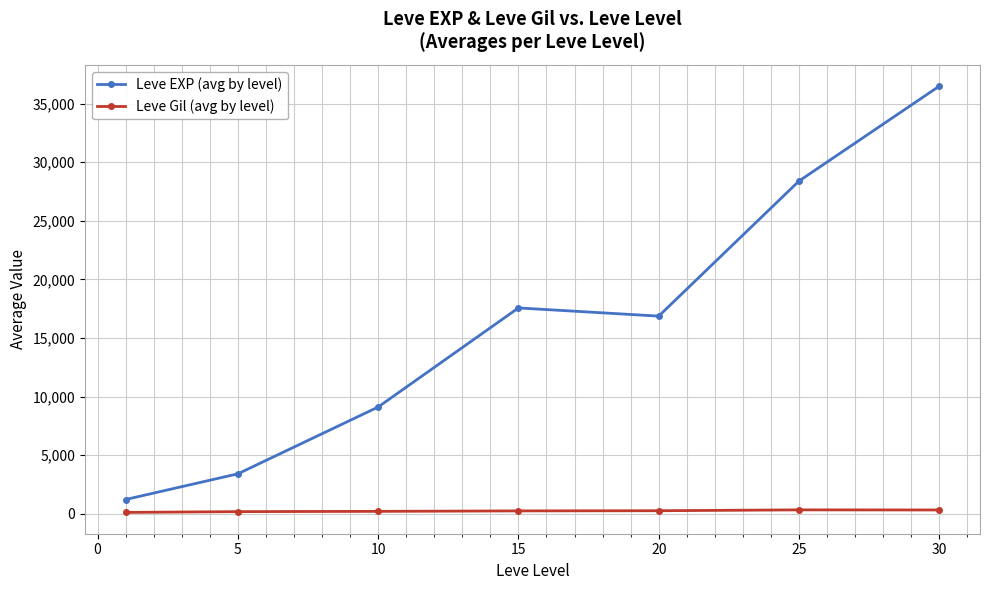

True or false: Leve Gil (avg by level) and Leve EXP (avg by level) intersect in this chart.

False